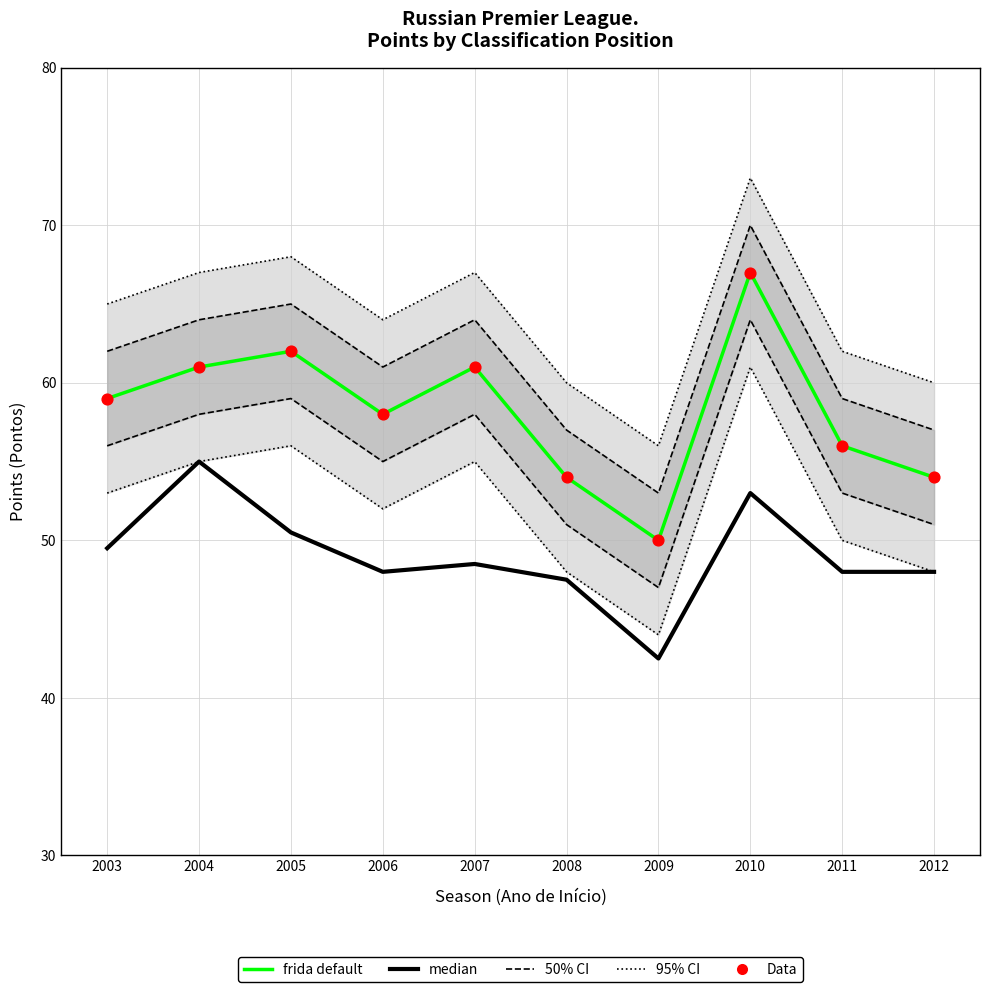

Which series contains the lowest Y value?

median